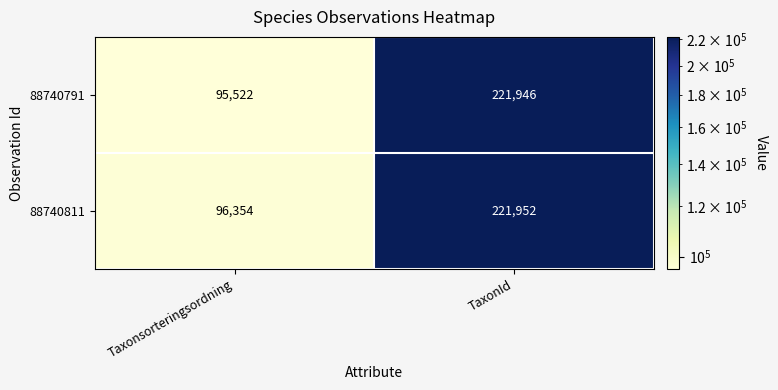

Which series has the largest total across all categories?

88740811